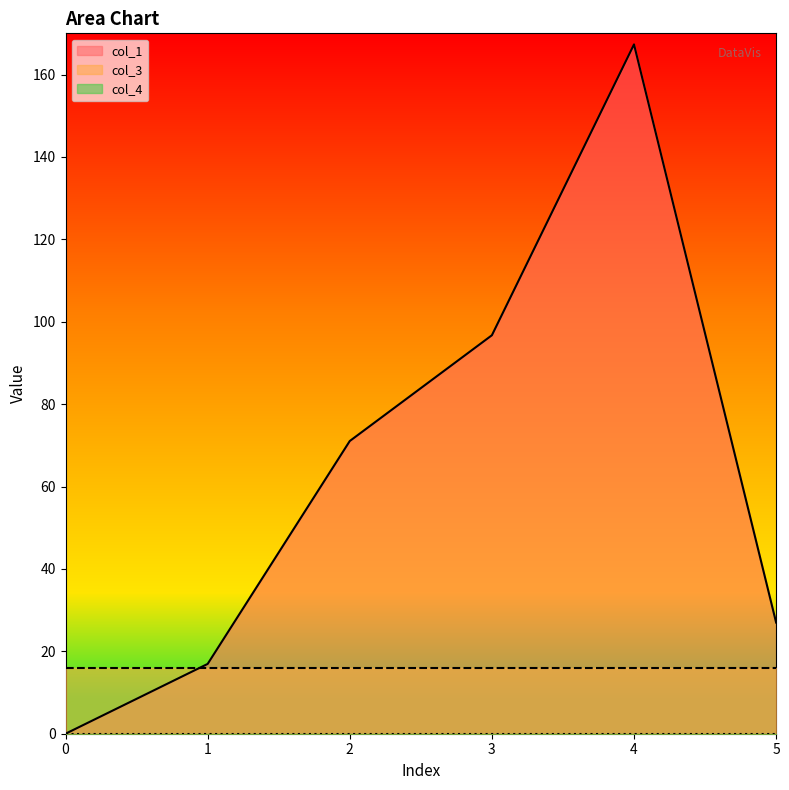

True or false: col_1 and col_4 intersect in this chart.

False